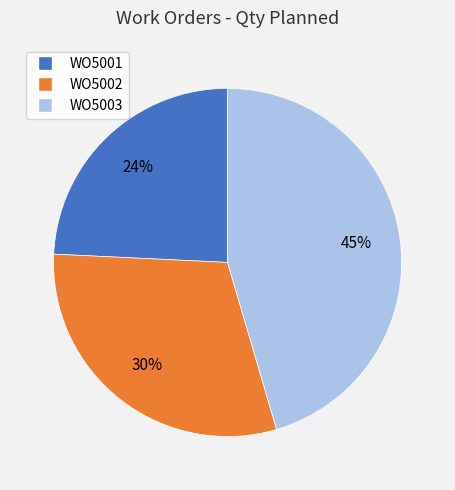

Does WO5002 represent more than half of the total?

No